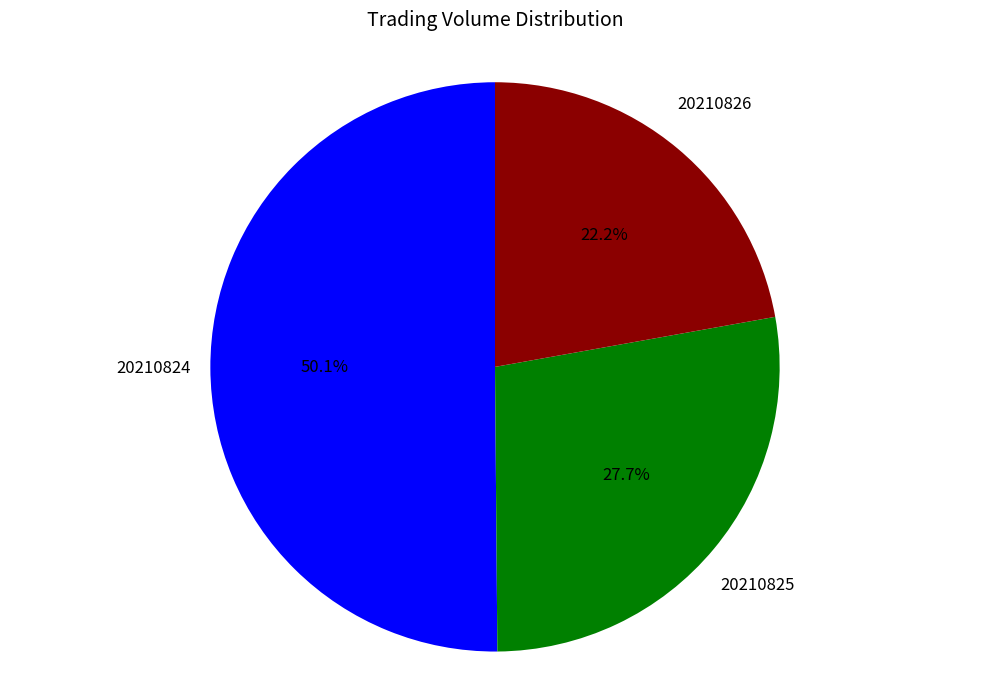

Is there a majority slice in this chart?

Yes